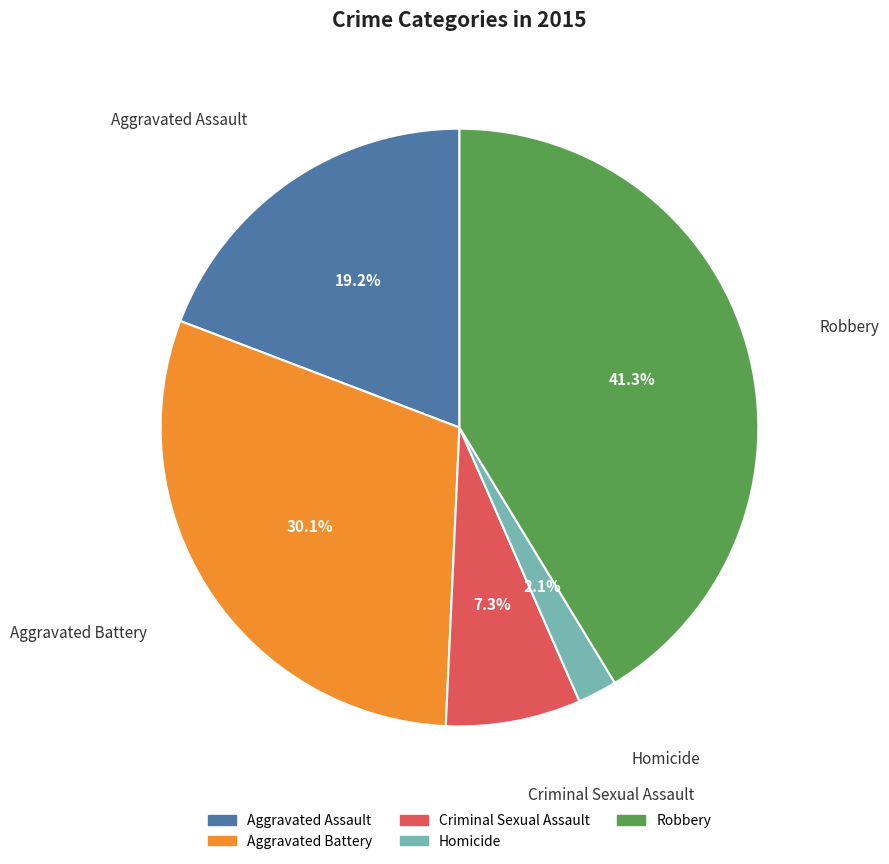

What percentage do Homicide and Aggravated Assault together represent?

21.3%